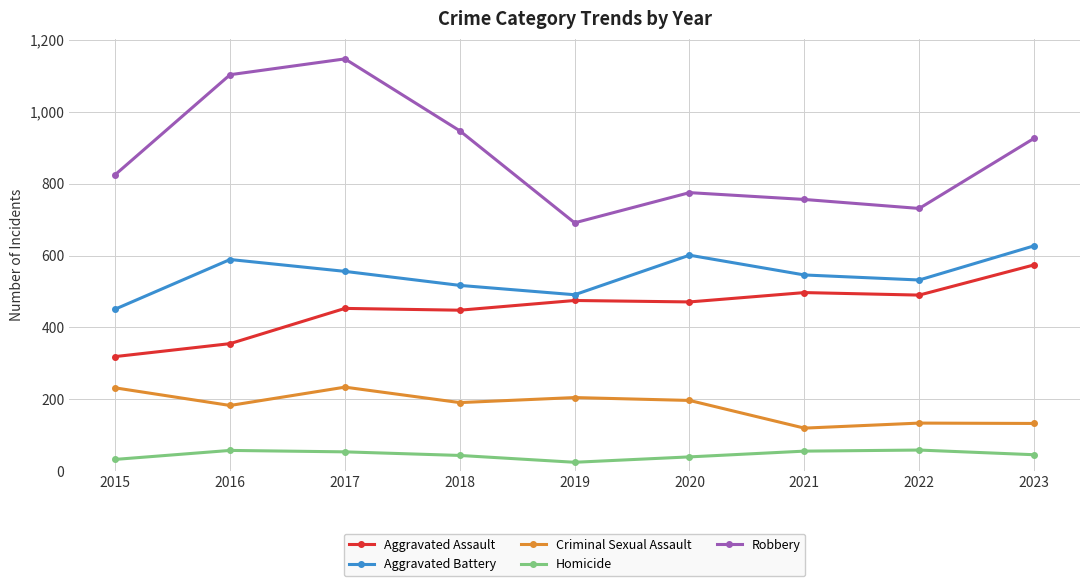

Which series has the largest total across all categories?

Robbery